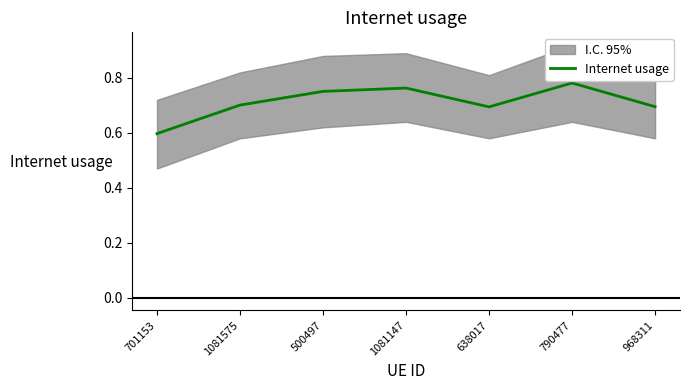

What is the sum of the values at 638017 and 790477?

1.5